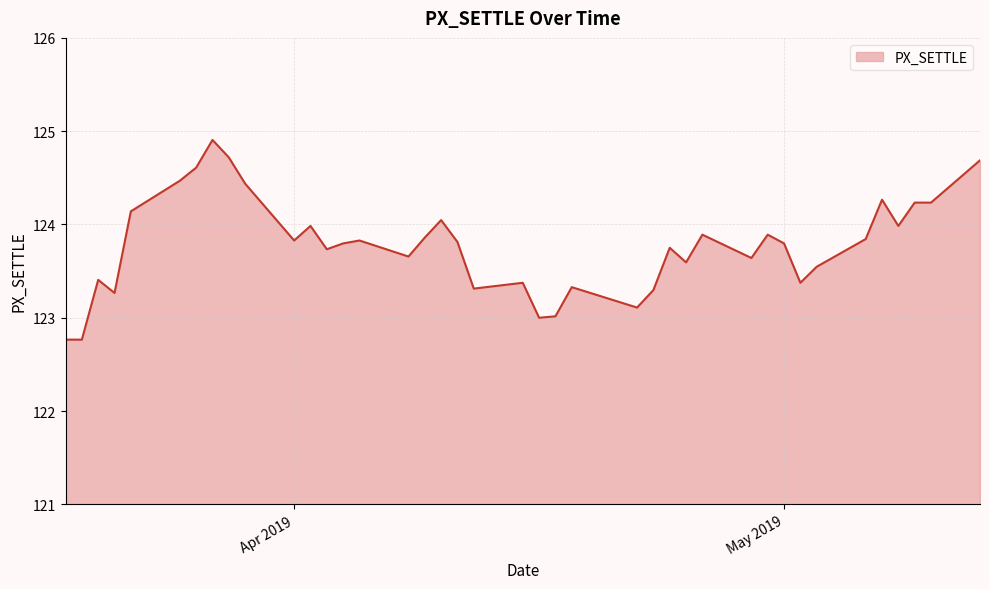

What is the smallest value displayed?

122.8